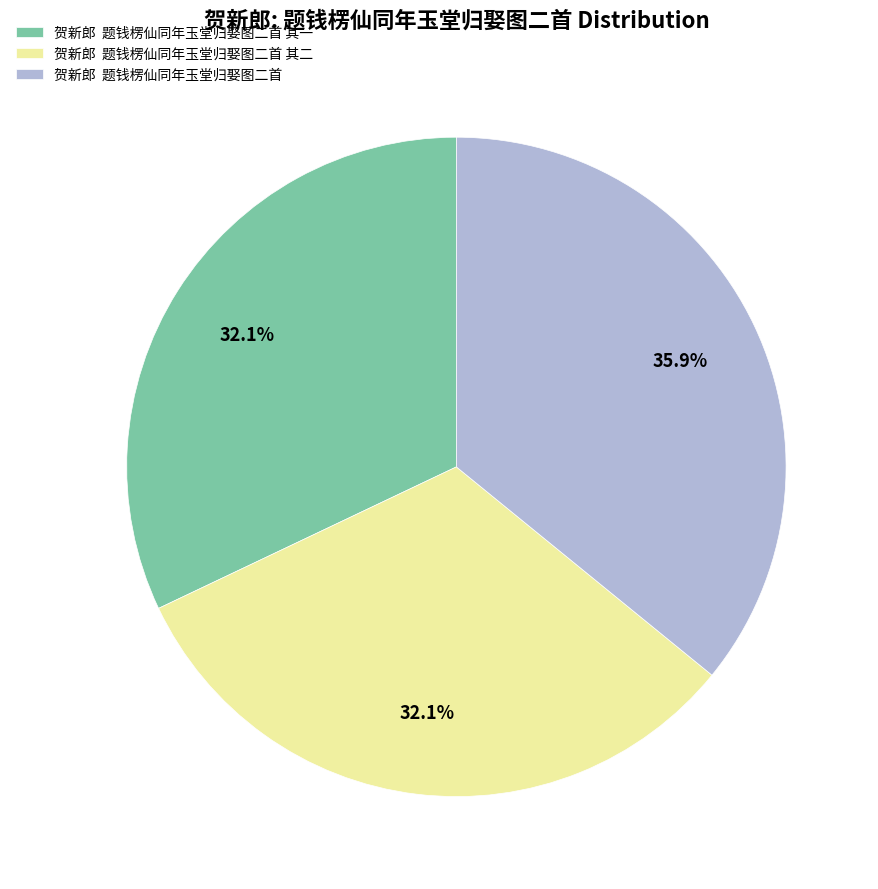

Which has a higher value, 贺新郎 题钱楞仙同年玉堂归娶图二首 其一 or 贺新郎 题钱楞仙同年玉堂归娶图二首?

贺新郎 题钱楞仙同年玉堂归娶图二首